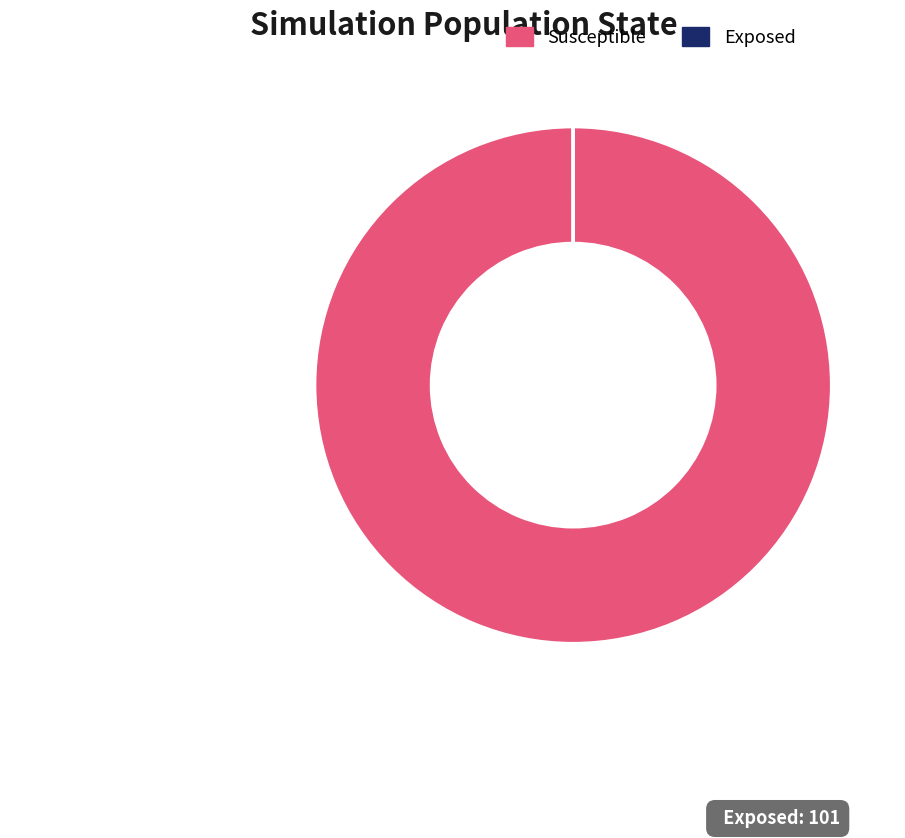

What is the largest slice in the pie chart?

Susceptible